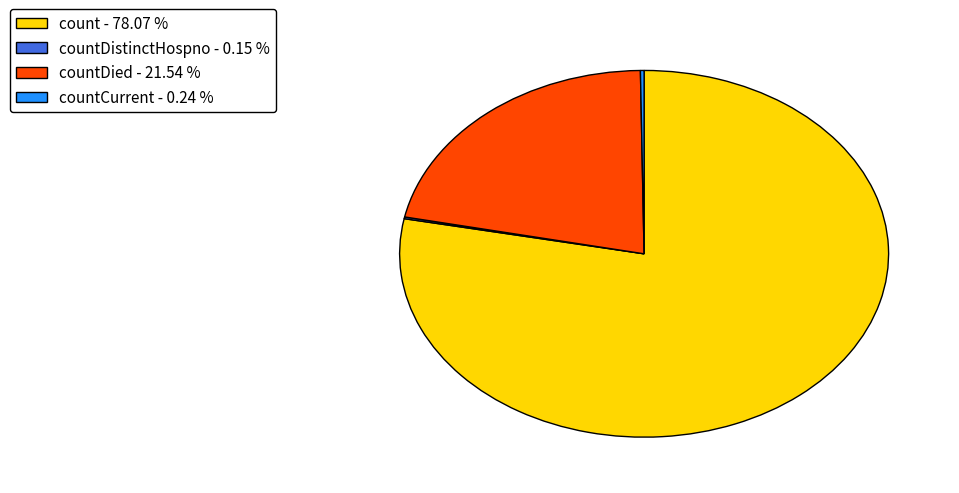

Approximately how many times larger is the value at count - 78.07 % compared to countDied - 21.54 %?

3.6